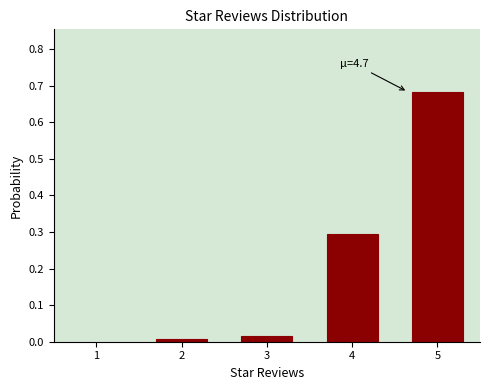

What is the sum of all values?

1.0